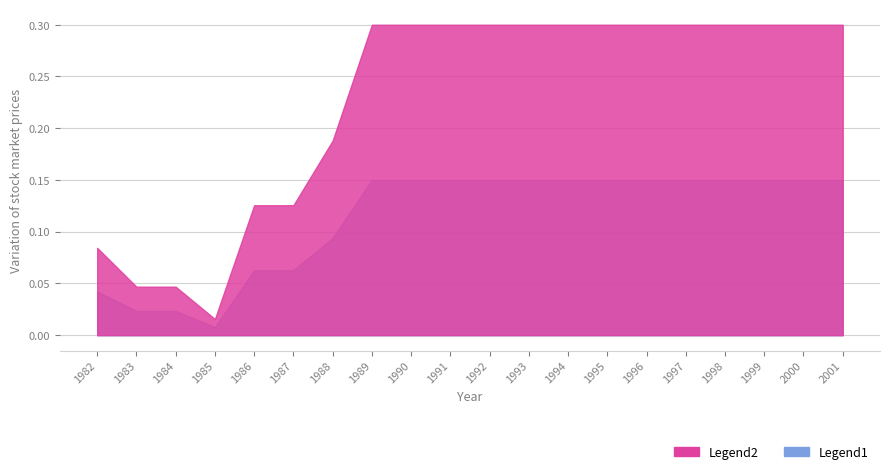

Which category has the highest value across all series?

1989